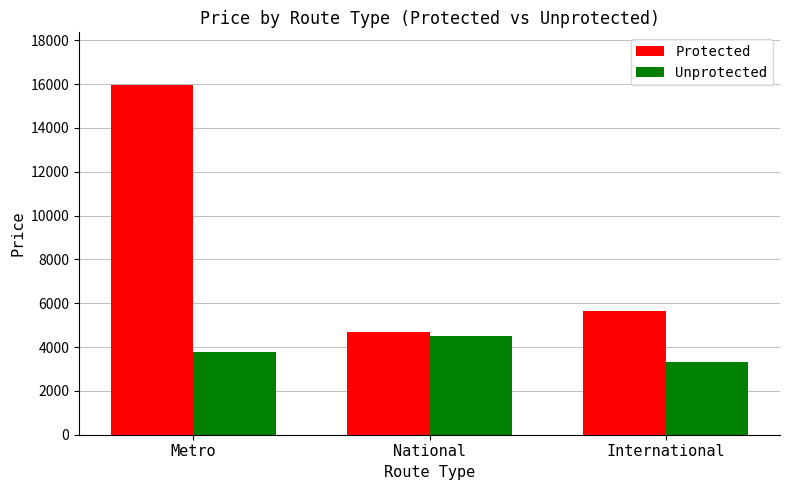

At how many categories does at least one series exceed 6558?

1